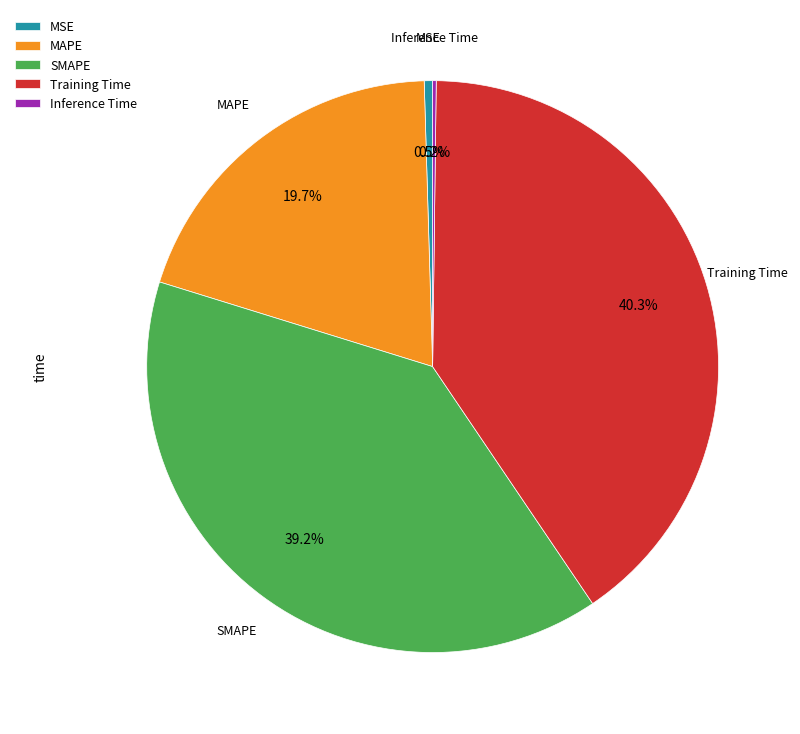

Does any single category account for the majority?

No